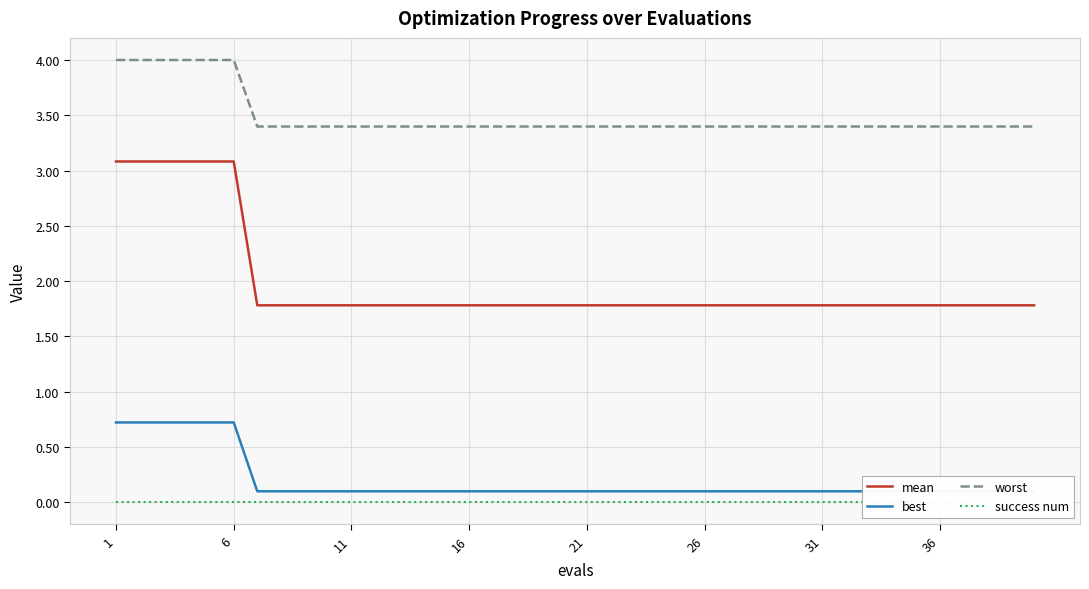

True or false: worst has a value of 4.9 at 31.

False